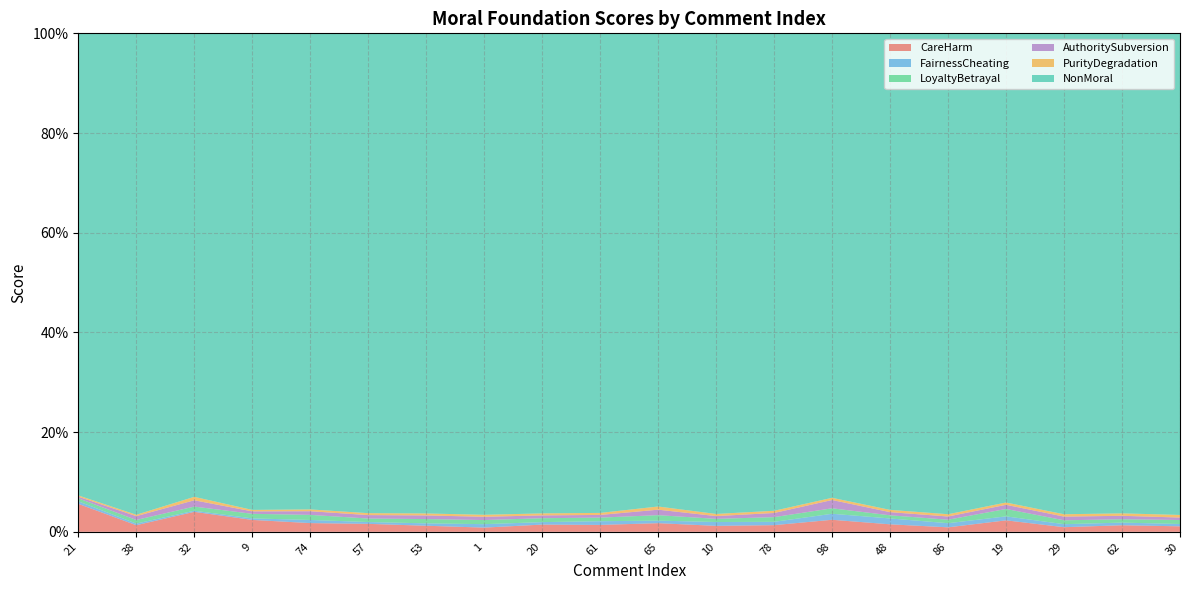

Reading right to left, transcribe all the data shown in this chart.

CareHarm: 0.0	0.0	0.0	0.0	0.0	0.0	0.0	0.0	0.0	0.0	0.0	0.0	0.0	0.0	0.0	0.0	0.0	0.0	0.0	0.1
FairnessCheating: 0.0	0.0	0.0	0.0	0.0	0.0	0.0	0.0	0.0	0.0	0.0	0.0	0.0	0.0	0.0	0.0	0.0	0.0	0.0	0.0
LoyaltyBetrayal: 0.0	0.0	0.0	0.0	0.0	0.0	0.0	0.0	0.0	0.0	0.0	0.0	0.0	0.0	0.0	0.0	0.0	0.0	0.0	0.0
AuthoritySubversion: 0.0	0.0	0.0	0.0	0.0	0.0	0.0	0.0	0.0	0.0	0.0	0.0	0.0	0.0	0.0	0.0	0.0	0.0	0.0	0.0
PurityDegradation: 0.0	0.0	0.0	0.0	0.0	0.0	0.0	0.0	0.0	0.0	0.0	0.0	0.0	0.0	0.0	0.0	0.0	0.0	0.0	0.0
NonMoral: 1.0	1.0	1.0	1.0	1.0	1.0	1.0	1.0	1.0	1.0	1.0	1.0	1.0	1.0	1.0	1.0	1.0	1.0	1.0	1.0